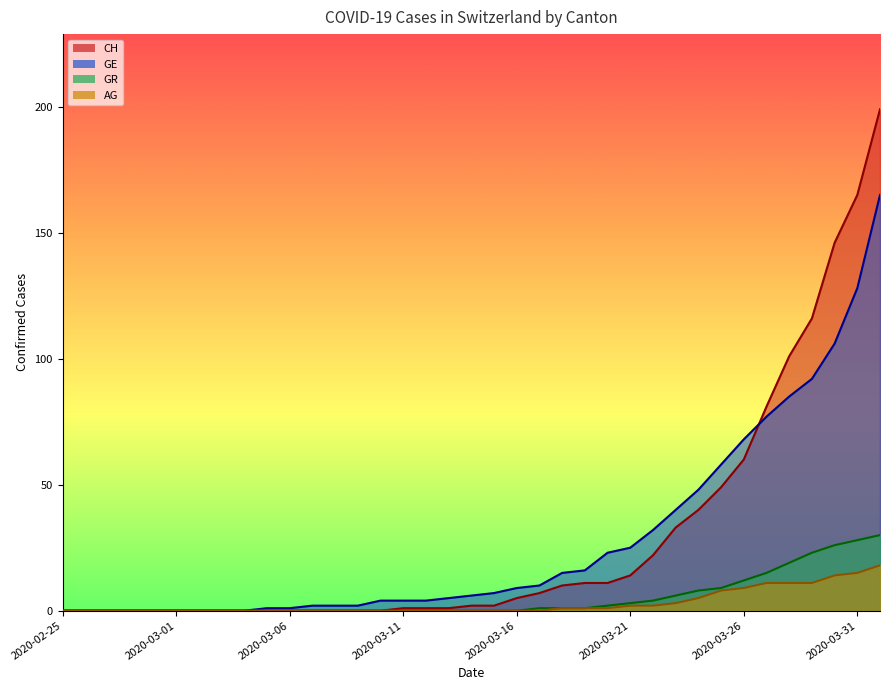

Where is GR nearest to the value 15?

2020-03-27